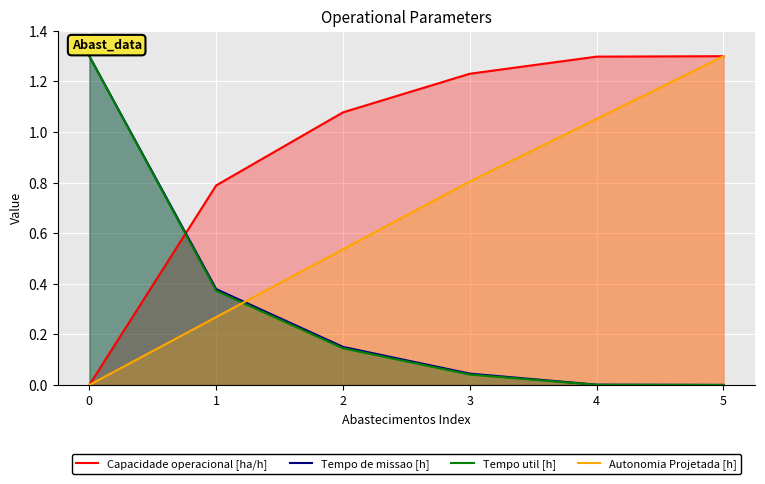

What is the difference between the Autonomia Projetada [h] values at 2 and 4?

0.5